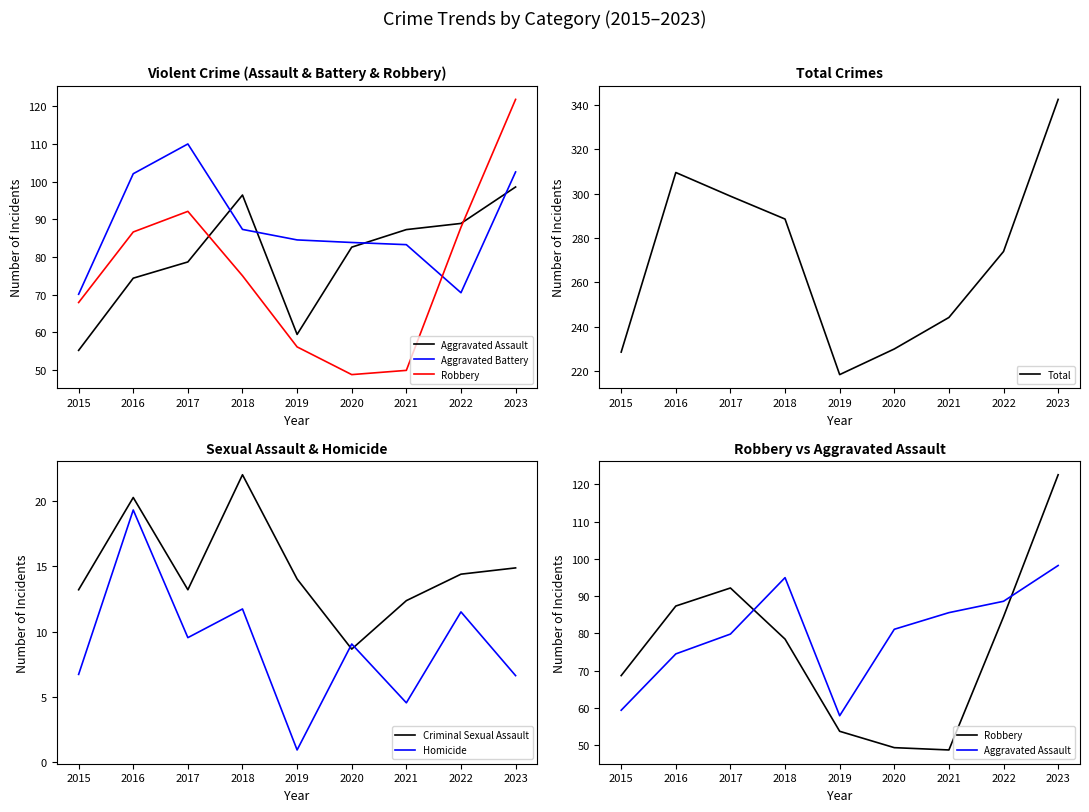

List the labels in order of Robbery value, largest first.

2023, 2017, 2016, 2022, 2018, 2015, 2019, 2020, 2021